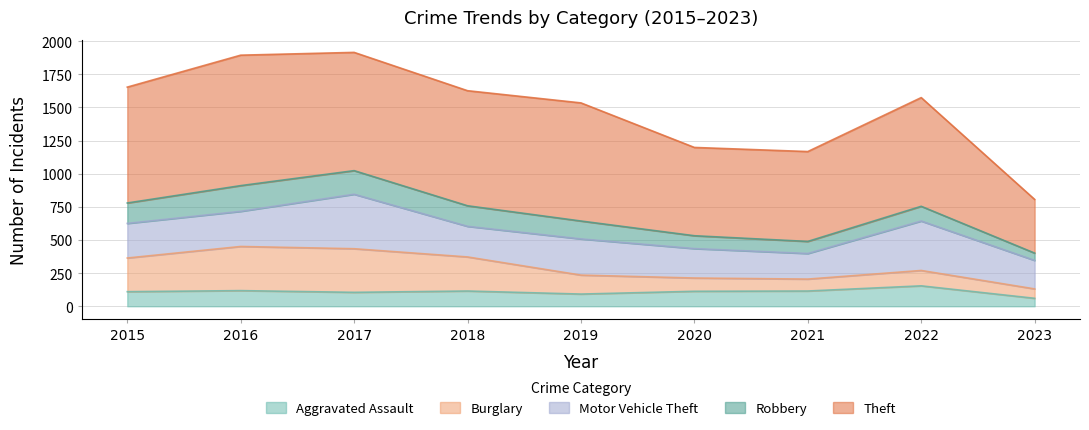

Reading right to left, what are all the values shown in this chart?

Aggravated Assault: 60	154	115	113	92	115	105	118	110
Burglary: 71	116	90	100	143	257	329	333	254
Motor Vehicle Theft: 215	373	193	222	273	231	411	265	261
Robbery: 55	111	91	97	135	155	178	194	154
Theft: 405	820	678	666	891	868	892	984	874